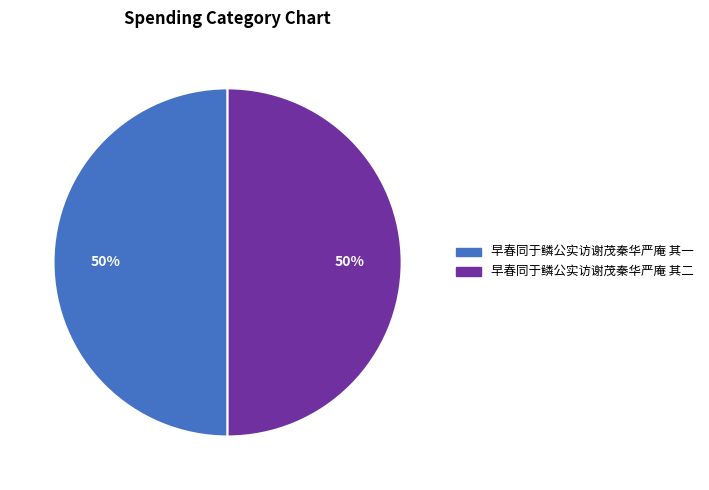

To the nearest percent, what portion does 早春同于鳞公实访谢茂秦华严庵 其一 represent?

50%